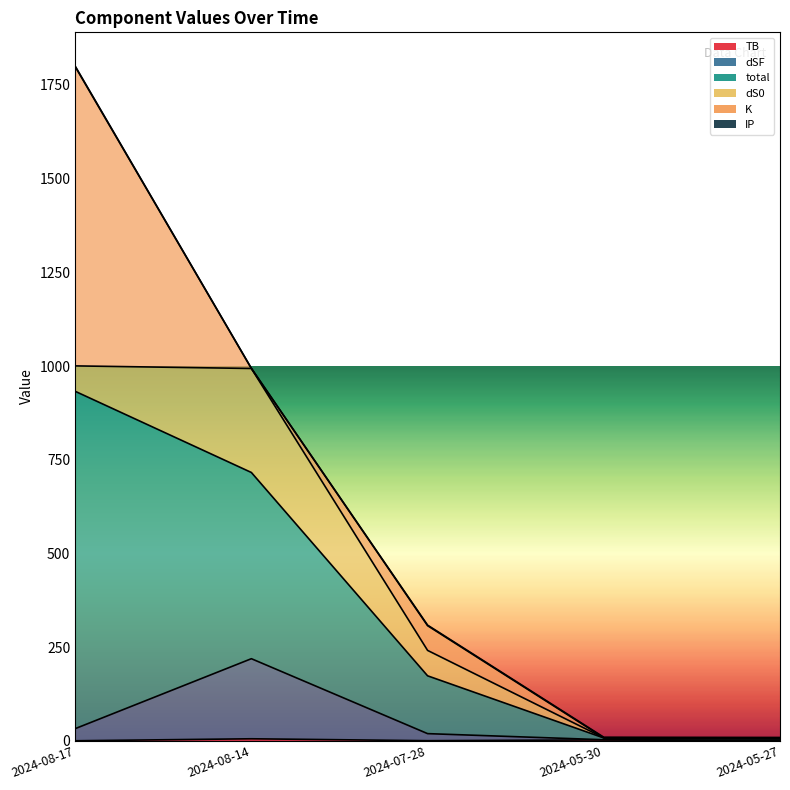

Which series has the largest range (max minus min)?

total